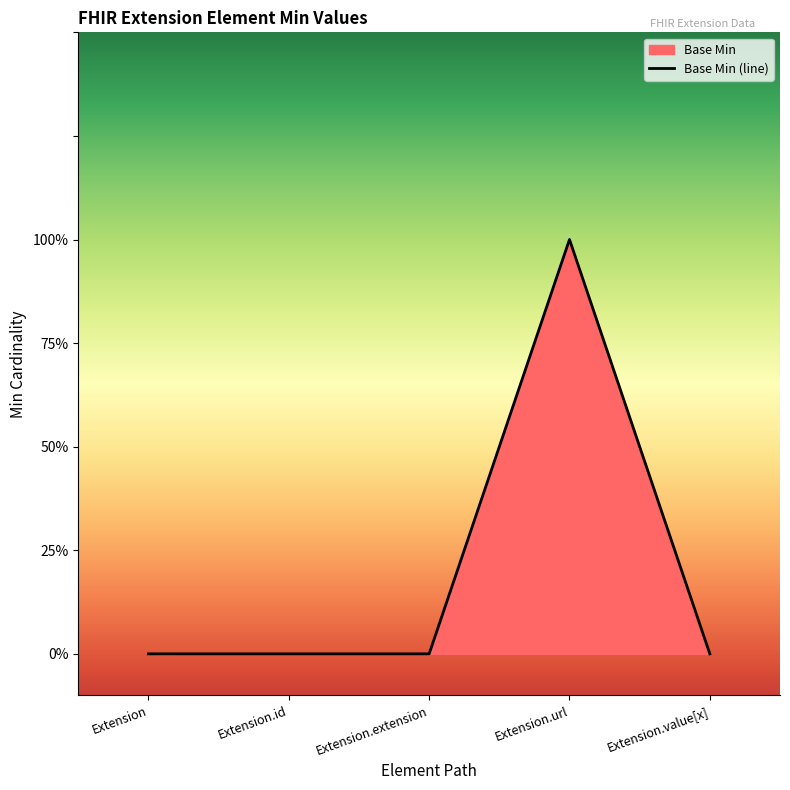

True or false: the data has more than 2 interior local peaks.

False